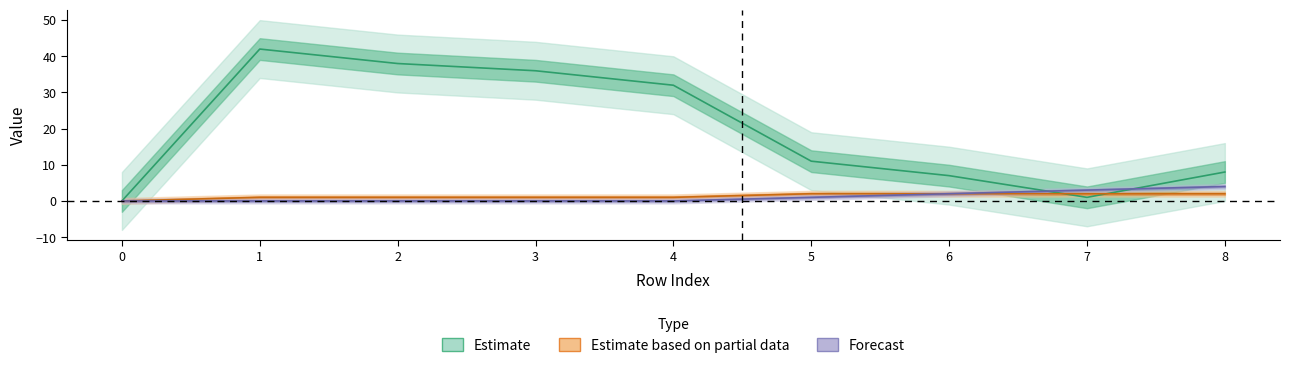

True or false: front_index and isite intersect in this chart.

True